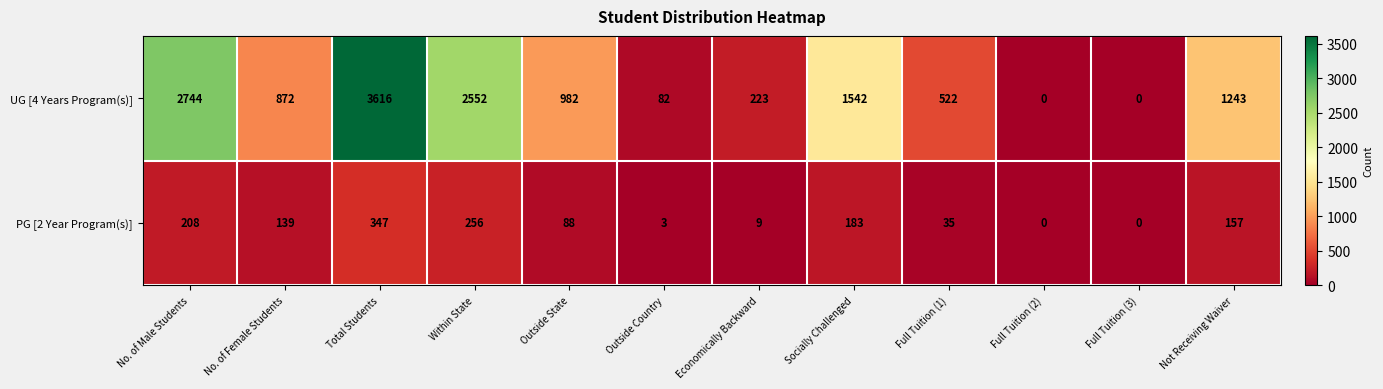

What is the difference between the PG [2 Year Program(s)] values at Full Tuition (2) and Outside Country?

3